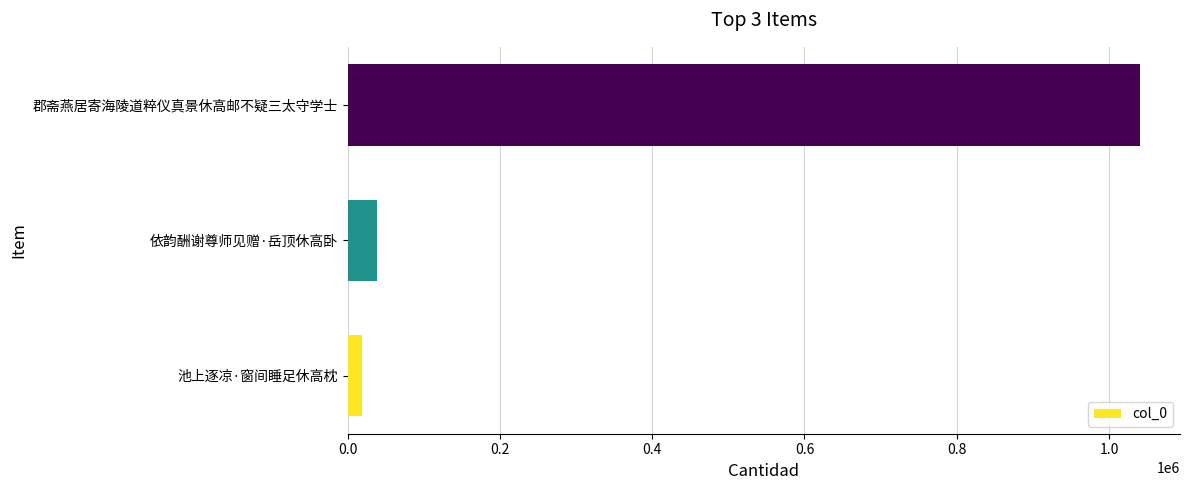

What is the difference between the maximum and second lowest values?

1002873